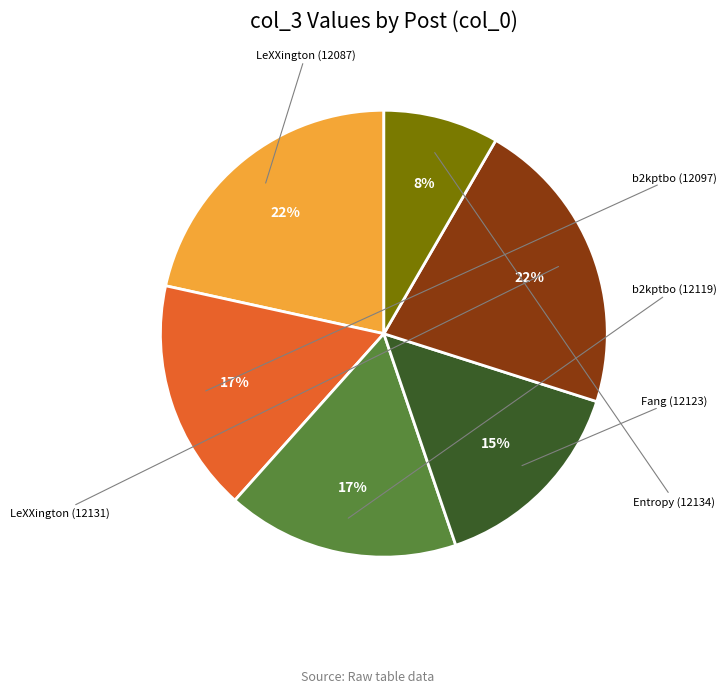

To the nearest percent, what is the average slice percentage?

17%